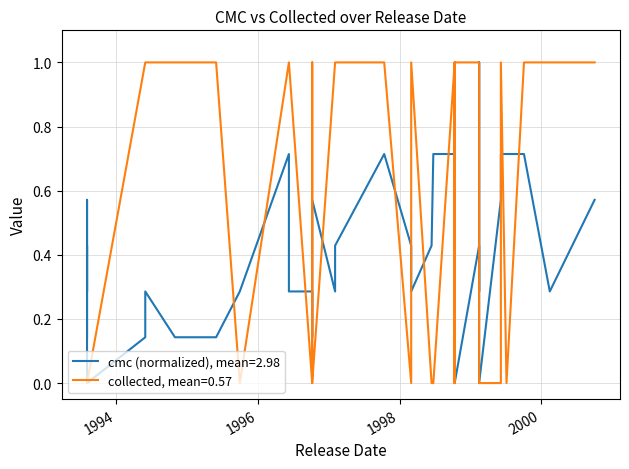

Rank the series by their average value, from lowest to highest.

cmc, collected